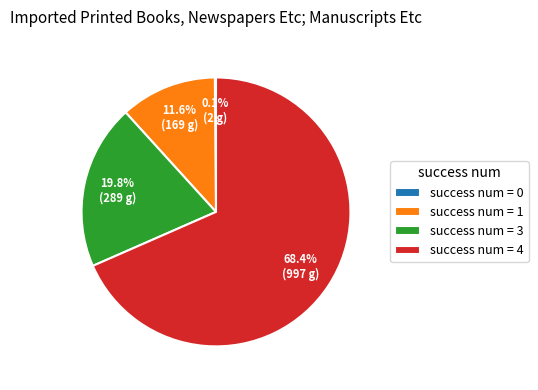

What percentage do success num = 3 and success num = 1 together represent?

31.4%